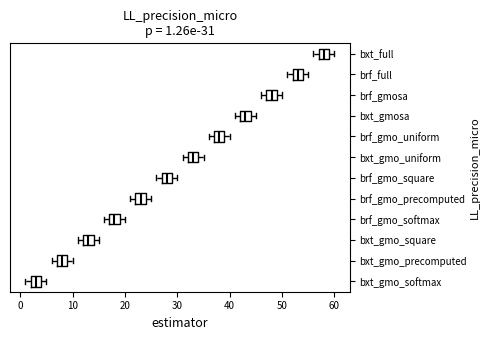

Which box's median line is the furthest to the left?

bxt_gmo_softmax